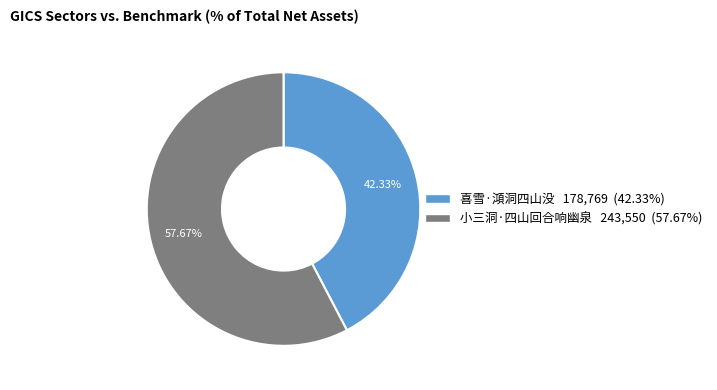

To the nearest percent, what percentage of the pie is 喜雪·澒洞四山没?

42%